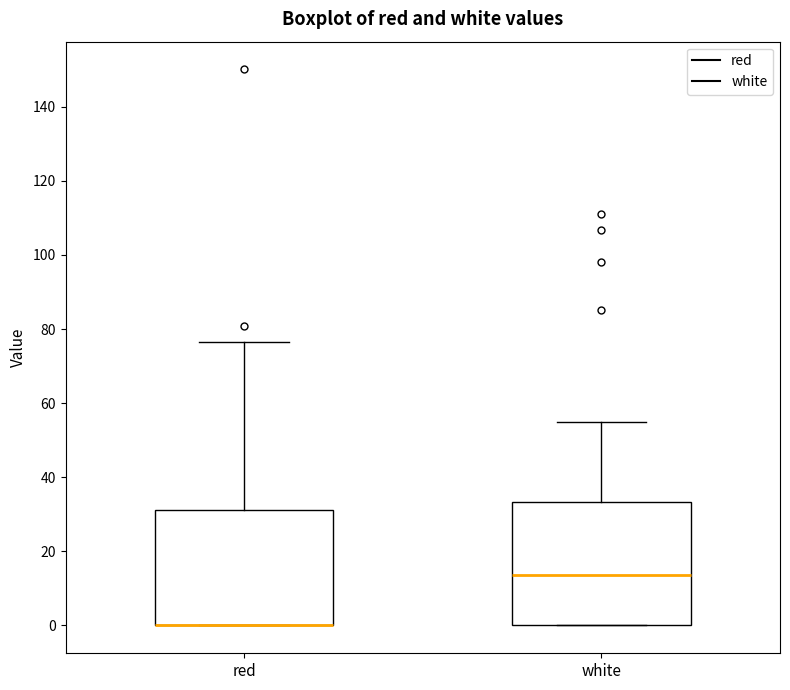

Reading left to right, transcribe this box plot: for each box, give where its median line is, the range the box spans, and where its two whiskers end, as read against the y-axis. The values are not printed on the chart, so give them approximately, as read against the axis.

red: median 0 (drawn on the box's lower edge), box 0 to 32, whiskers 0 to 76
white: median 14, box 0 to 34, whiskers 0 to 54